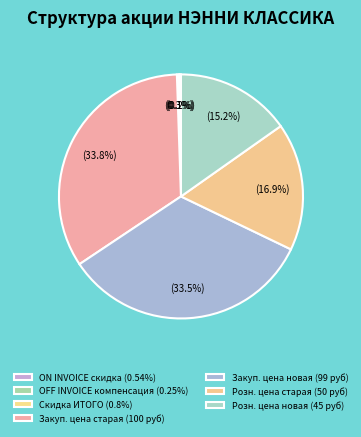

Count the number of slices in the pie.

7